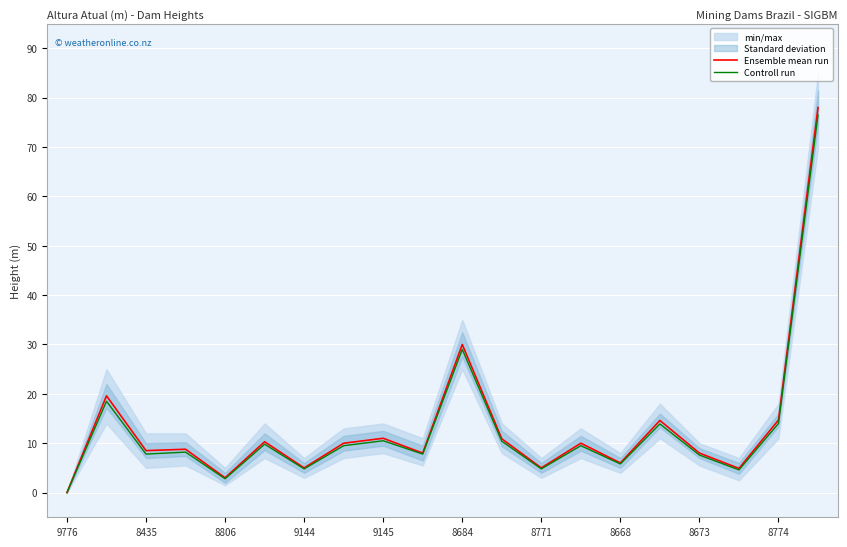

Is it true that Ensemble mean run equals 6.0 at 8668?

True